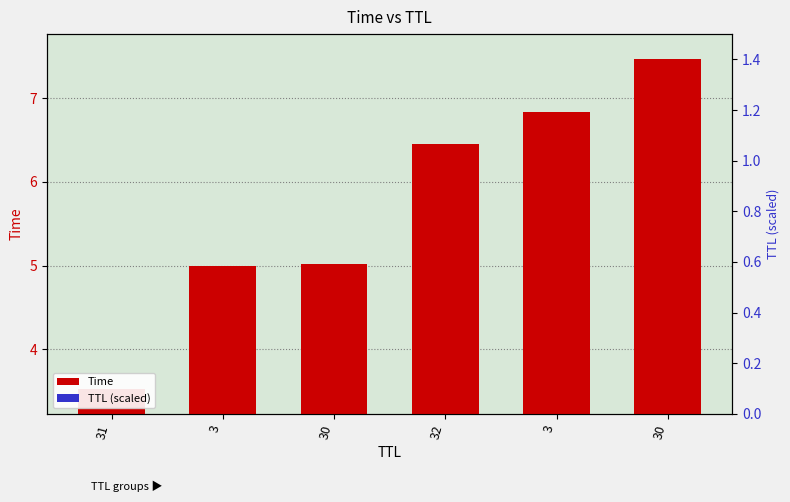

What is the value of the Time bar at the 4th from the left?

6.4